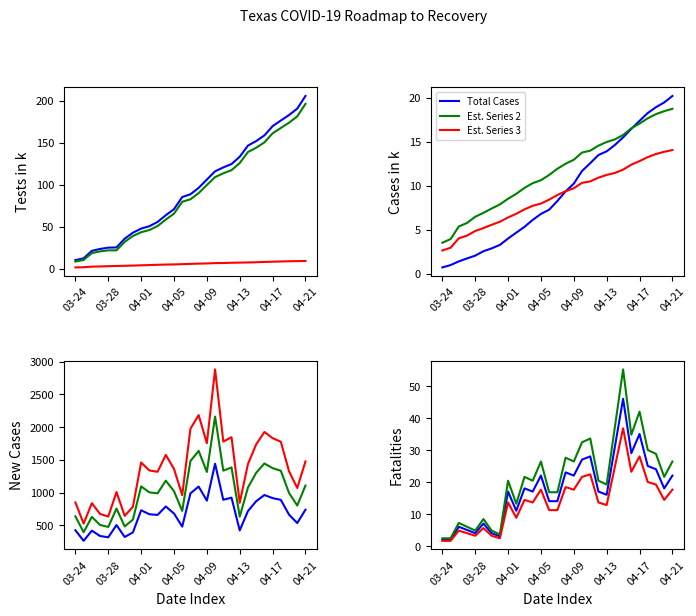

What is the smallest value displayed?

0.7